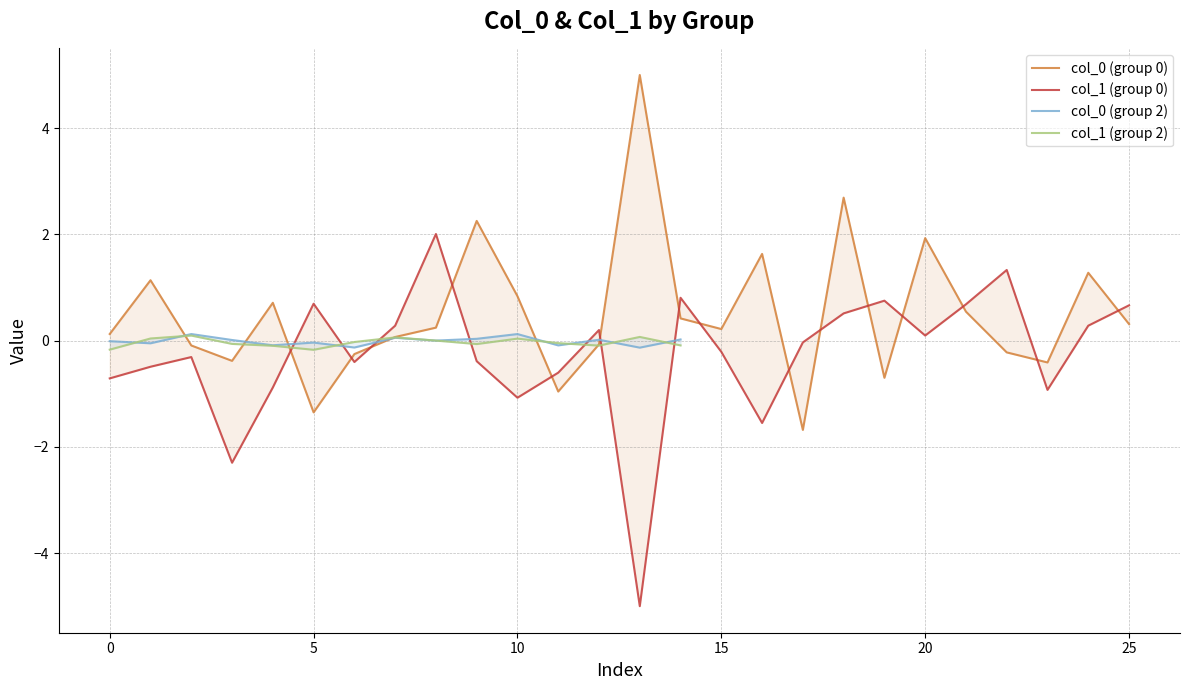

At which label does col_0 (group 2) reach its minimum?

13